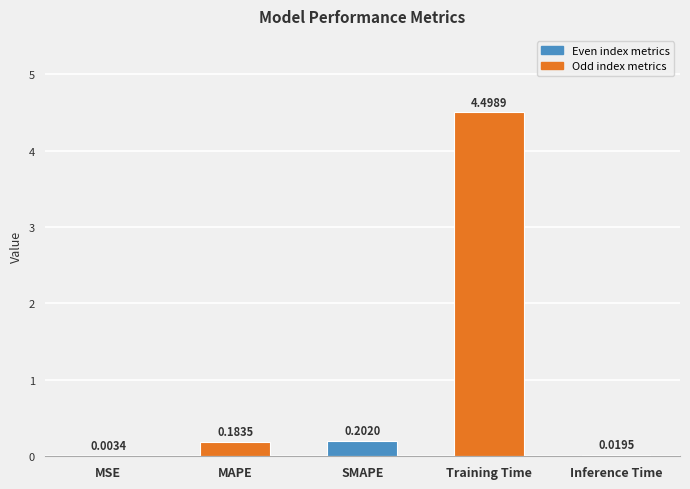

Which label corresponds to the largest value in the chart?

Training Time